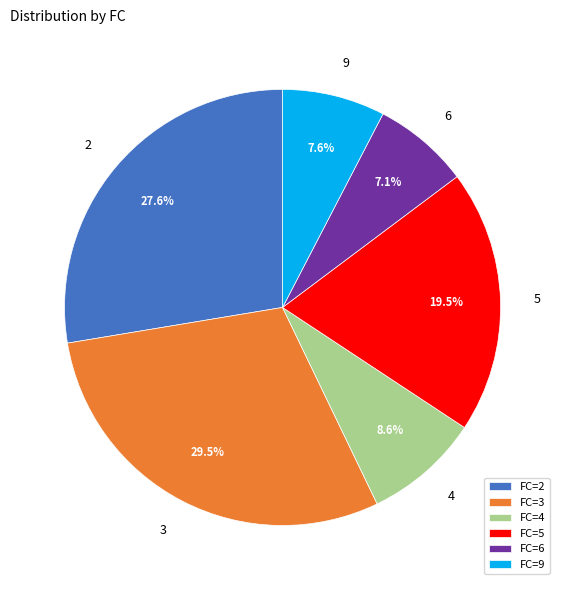

Is there any slice that represents more than half of the pie?

No